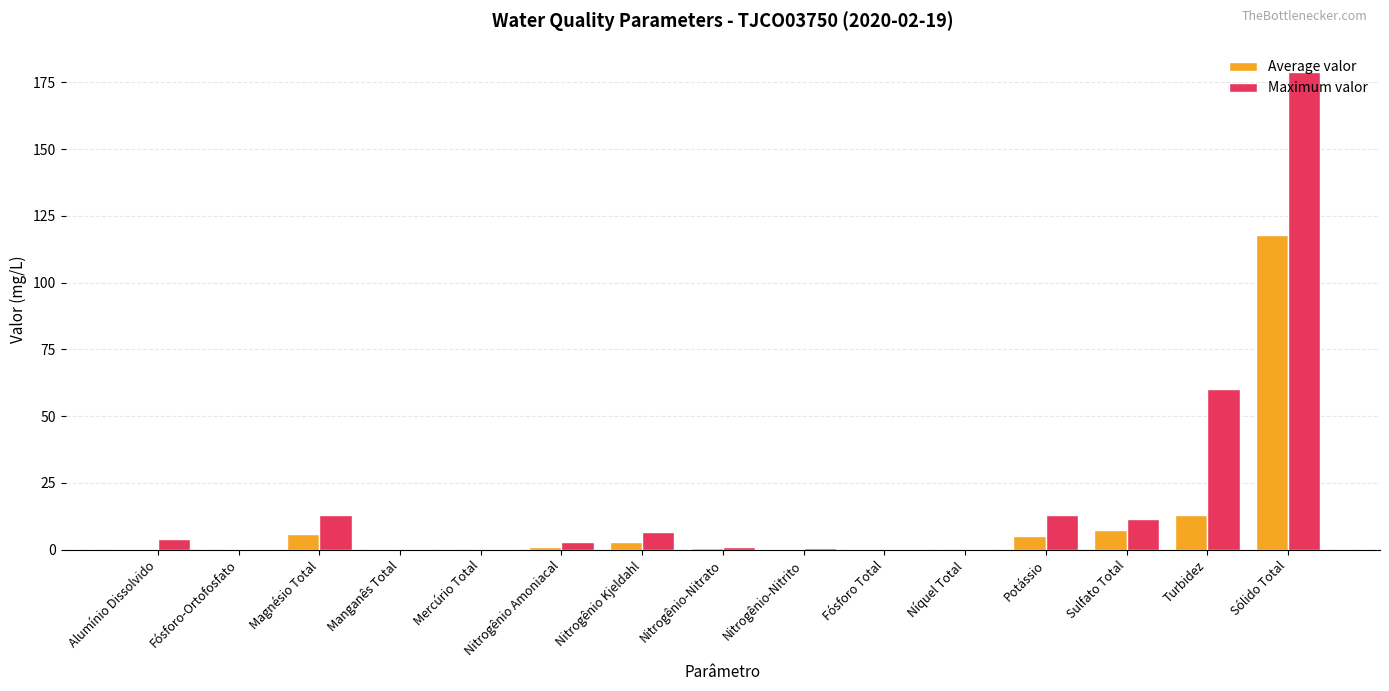

At which label does Maximum valor reach its peak?

Sólido Total